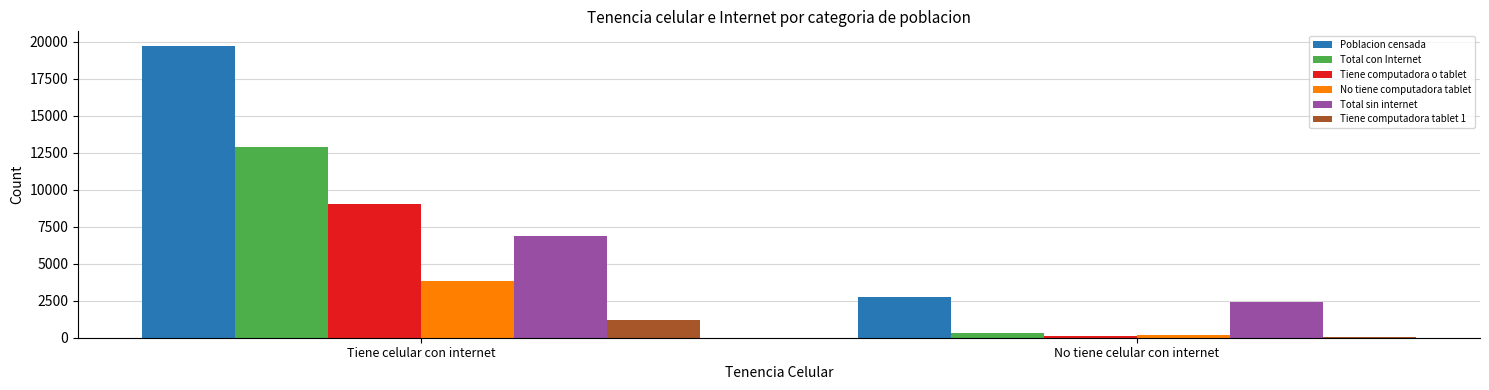

What is the total value across all series at Tiene celular con internet?

53542